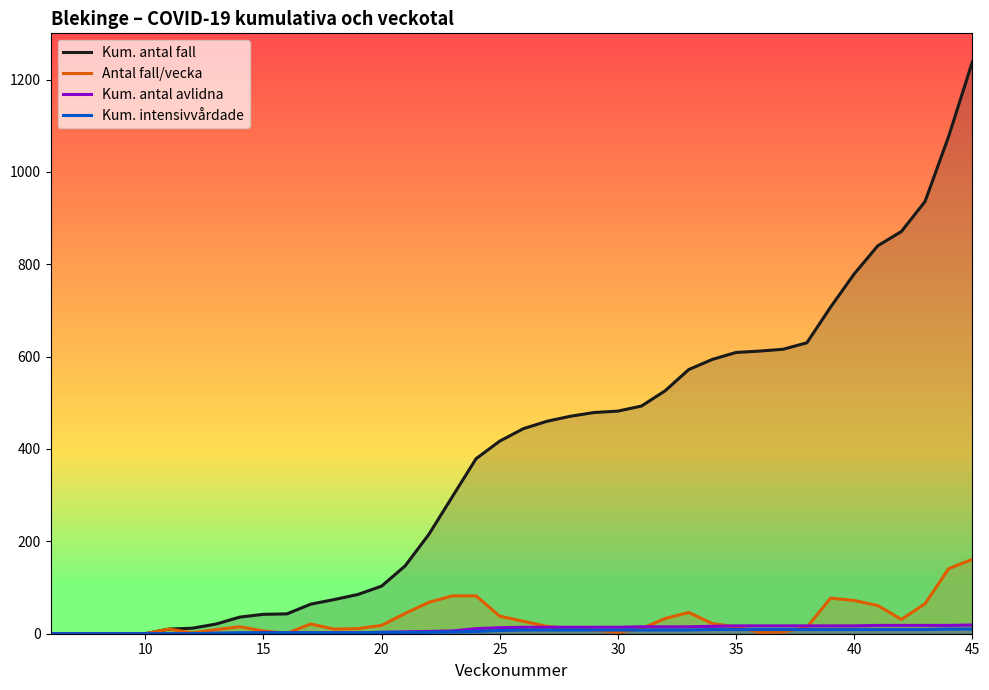

How many values in Antal fall/vecka are above zero?

35